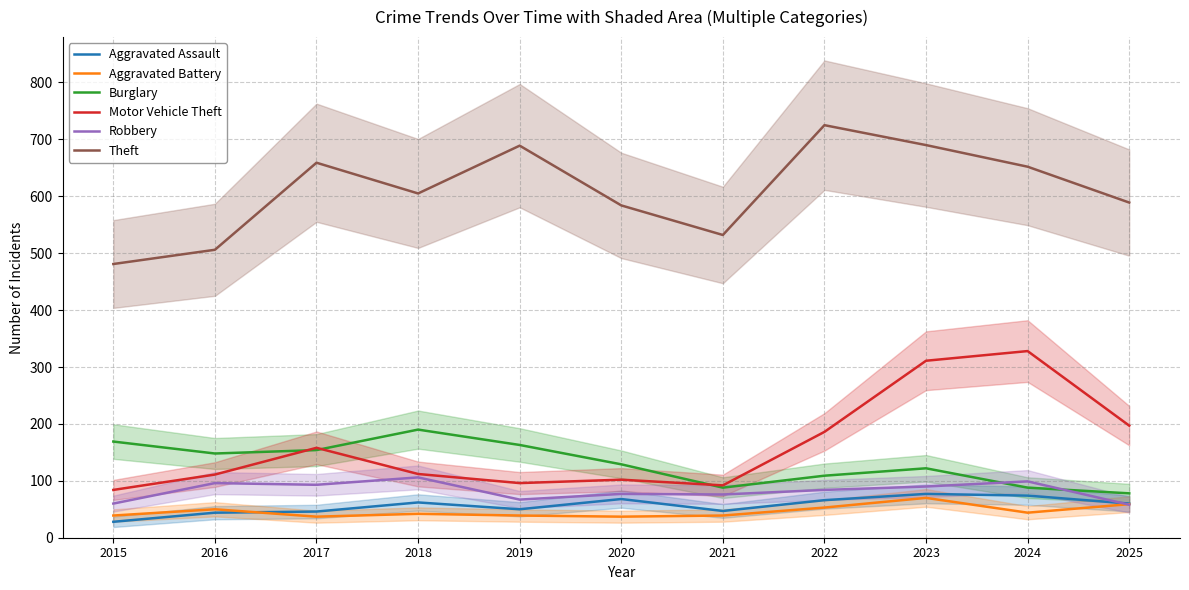

Reading left to right, transcribe all the data shown in this chart.

Aggravated Assault: 28	44	46	62	50	68	47	66	77	74	60
Aggravated Battery: 39	50	37	42	39	37	39	53	70	44	59
Burglary: 169	148	154	190	163	129	88	109	122	88	78
Motor Vehicle Theft: 84	111	158	112	96	102	92	186	311	328	197
Robbery: 60	96	93	106	67	77	76	84	90	99	58
Theft: 481	506	659	605	689	584	532	725	690	652	589